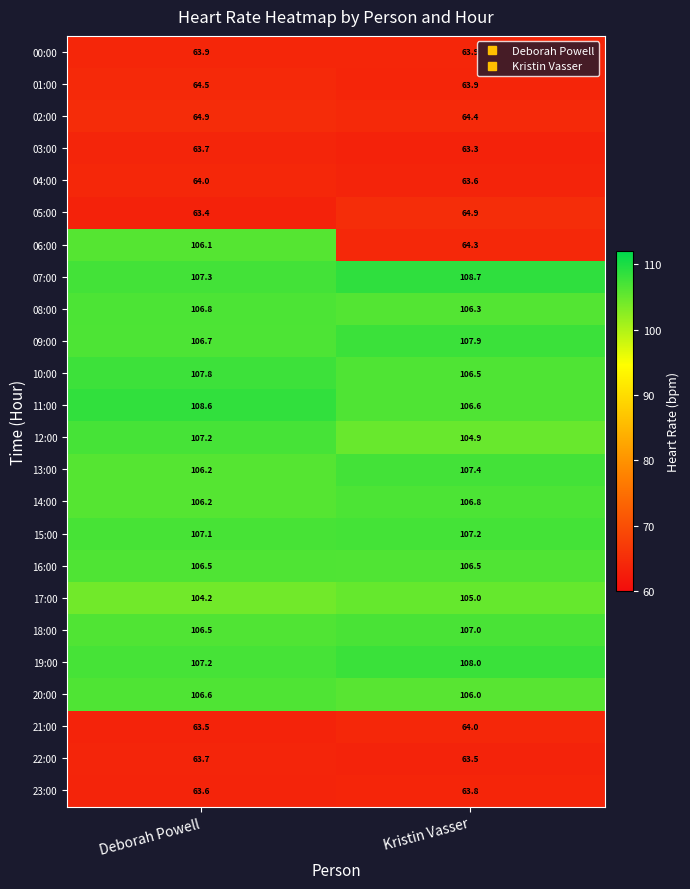

Which category has the lowest value in the 08:00 series?

Kristin Vasser